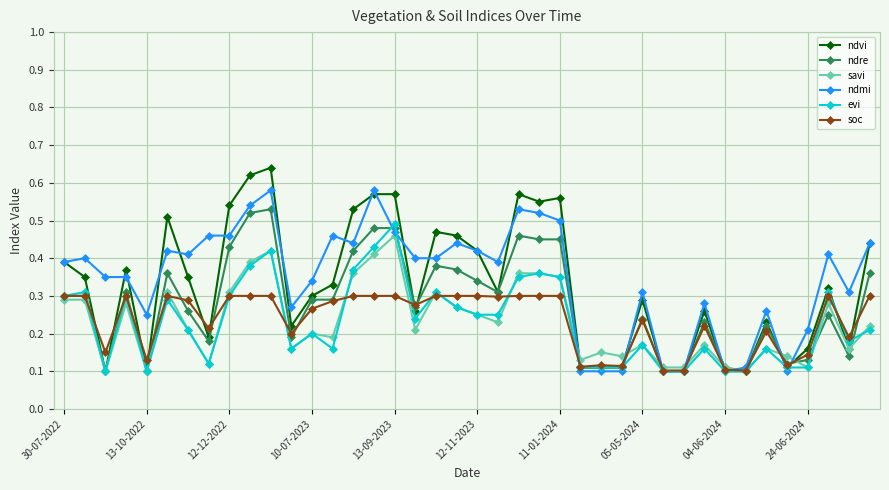

True or false: ndvi has more than 0 points higher than both neighbors.

True